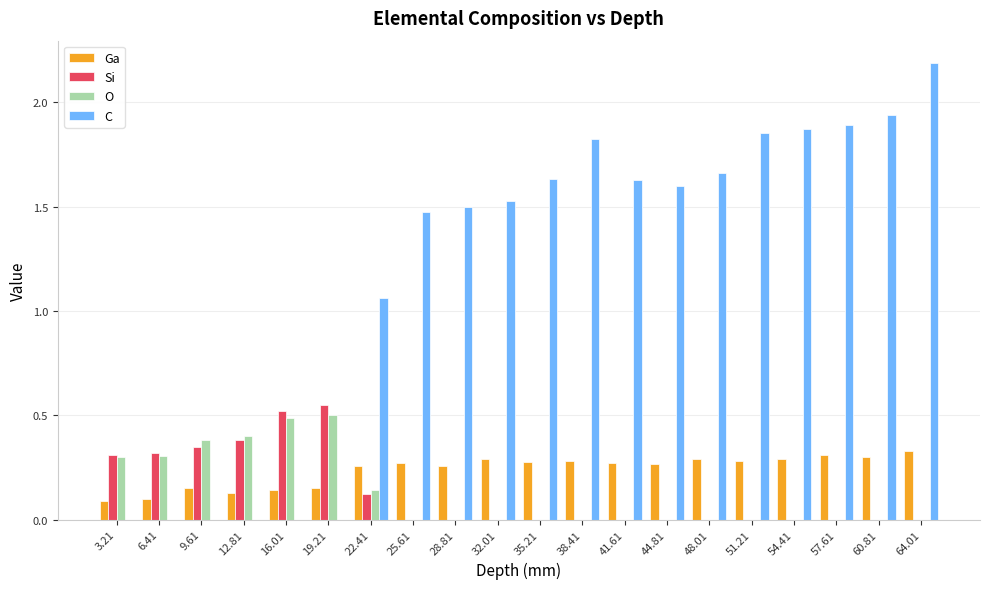

Which series has the largest total across all categories?

C